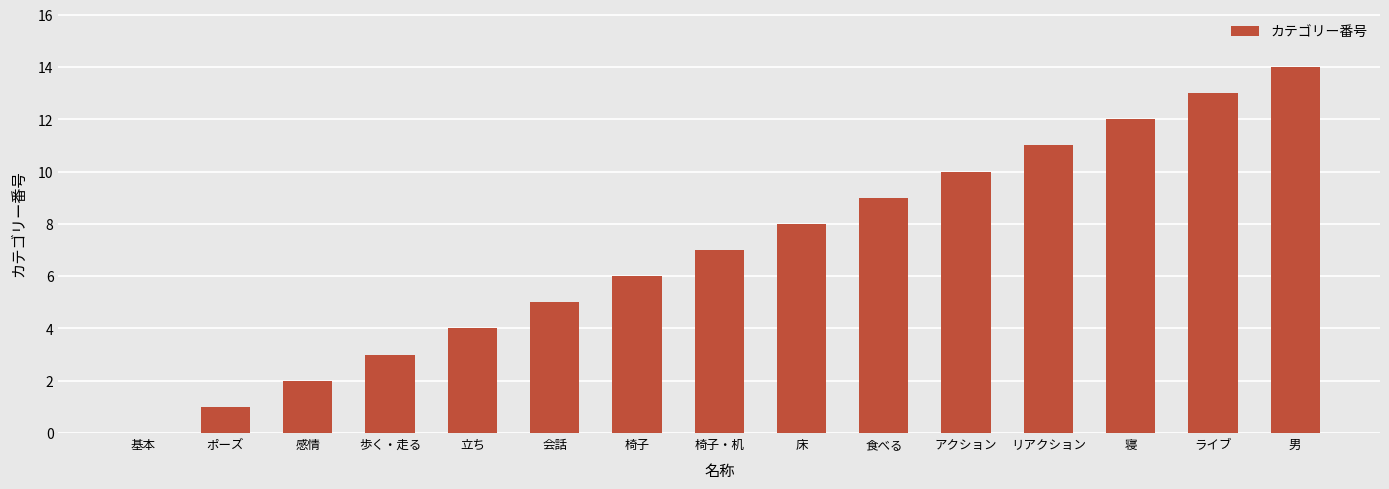

What is the greatest value displayed?

14